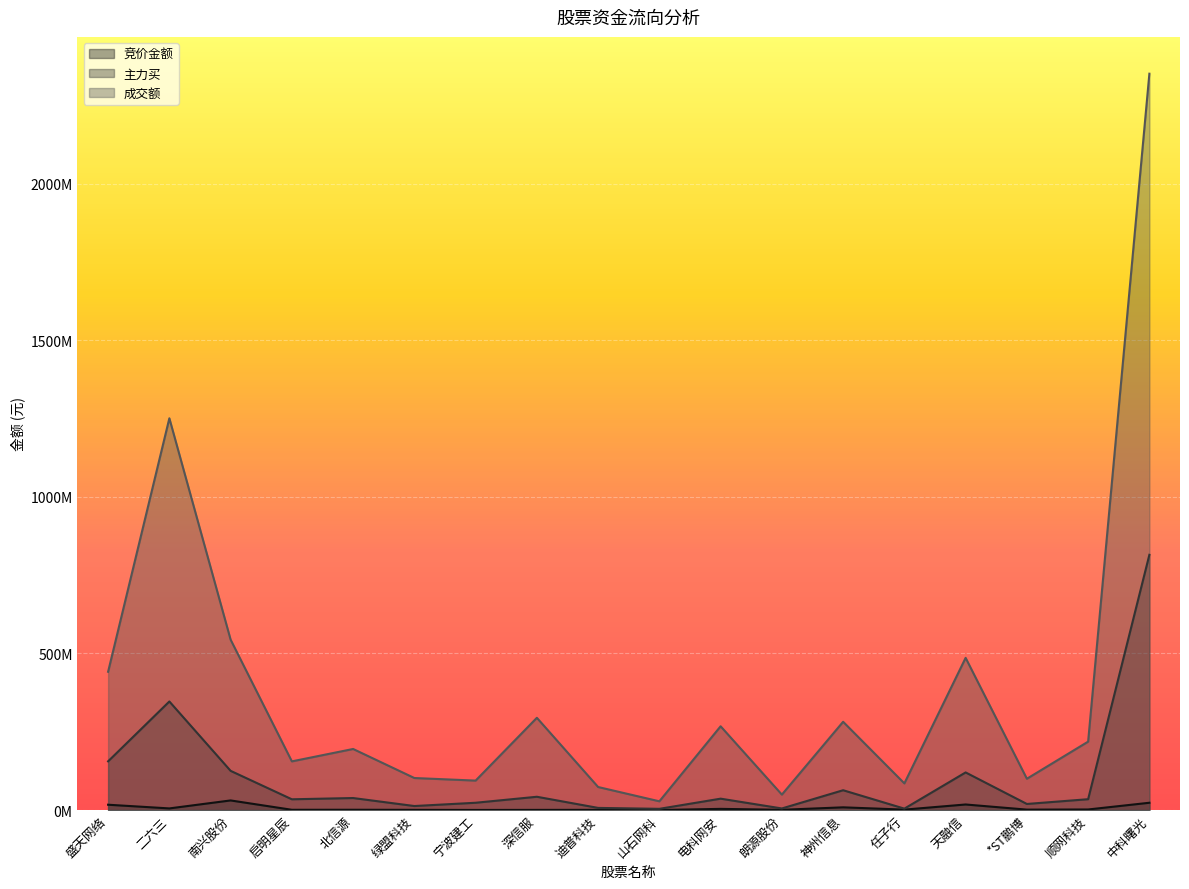

List the series in order of their peak value, highest first.

成交额, 主力买, 竞价金额